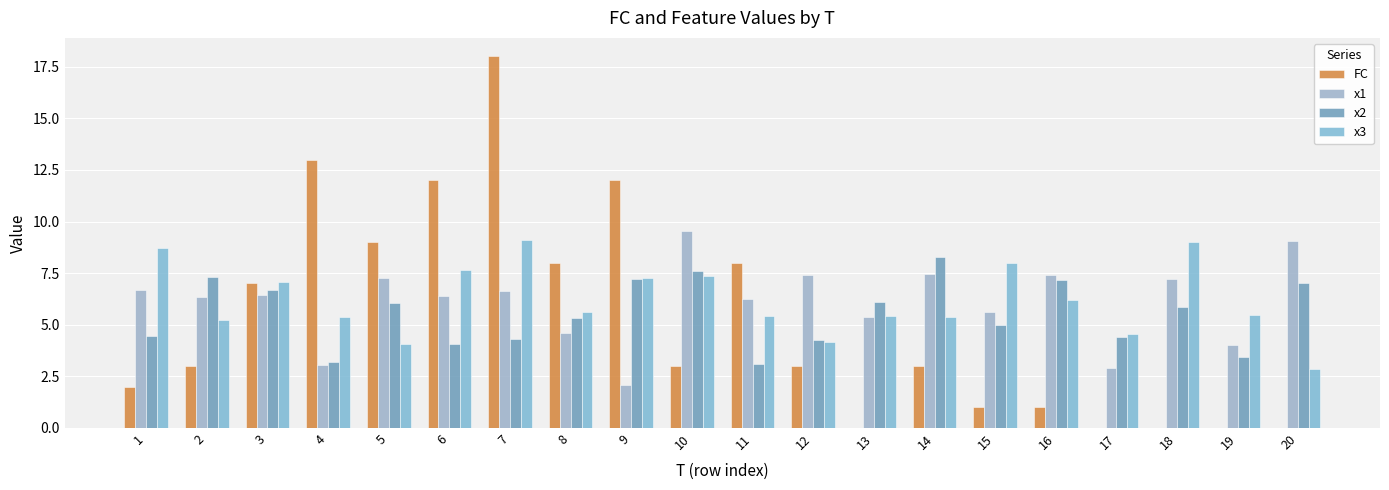

Where does the x3 series first go above 5?

1